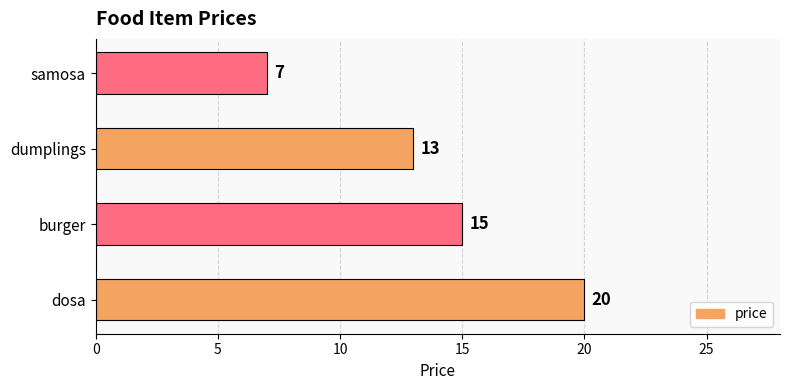

Reading bottom to top, what are all the values shown in this chart?

dosa=20	burger=15	dumplings=13	samosa=7